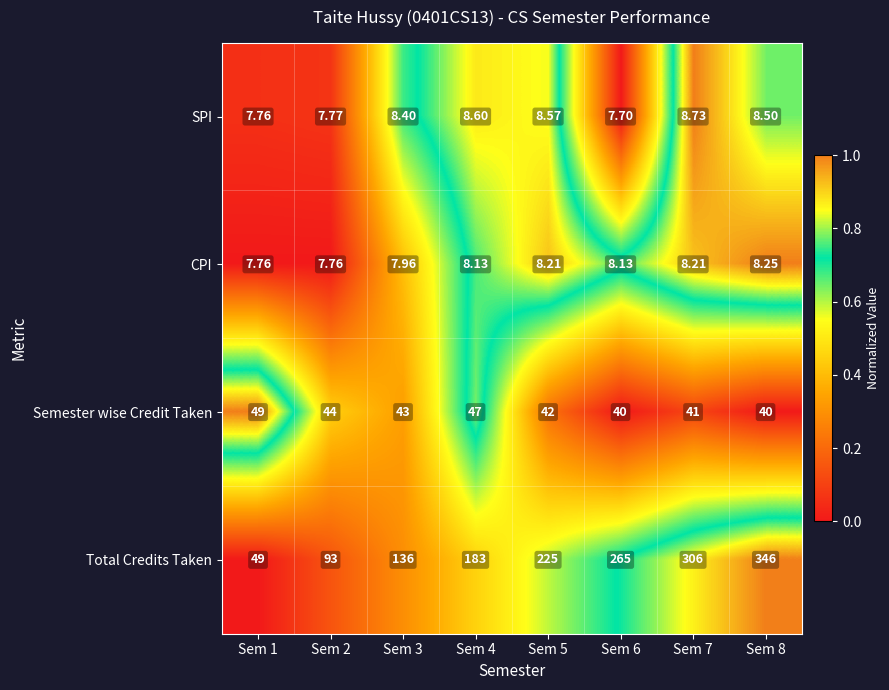

Which series has the widest spread of values?

Total Credits Taken